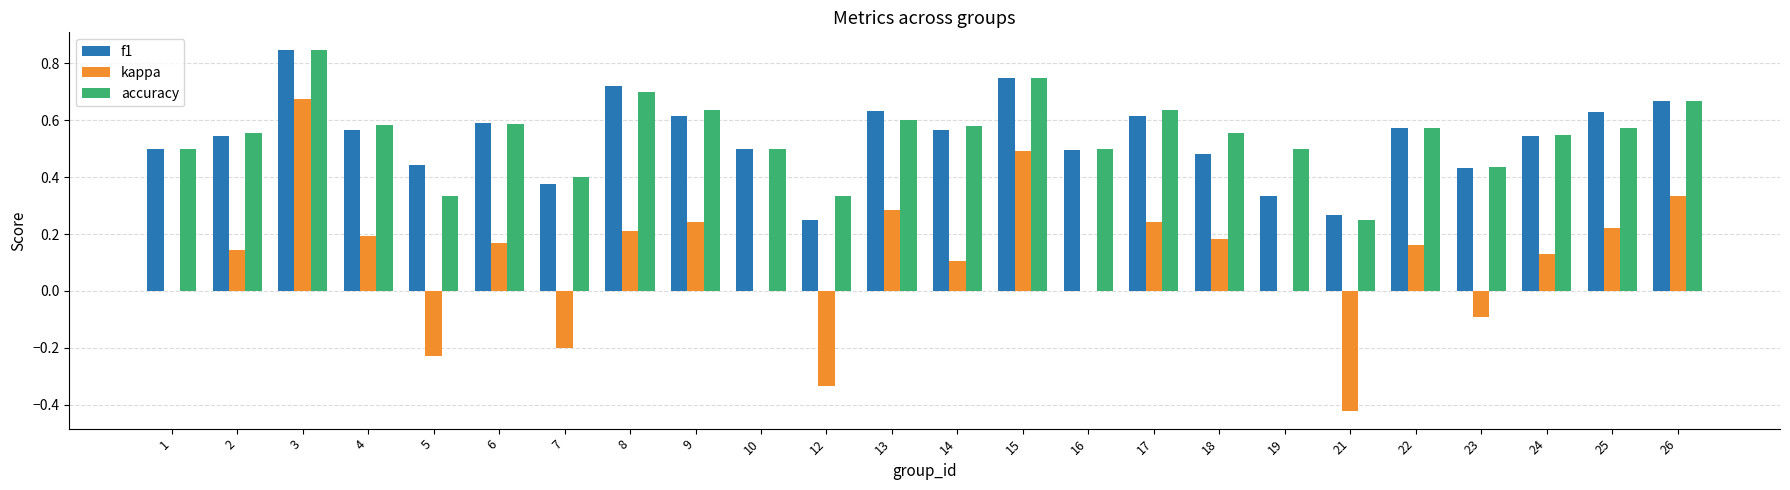

What are all the series names shown in the legend?

f1, kappa, accuracy